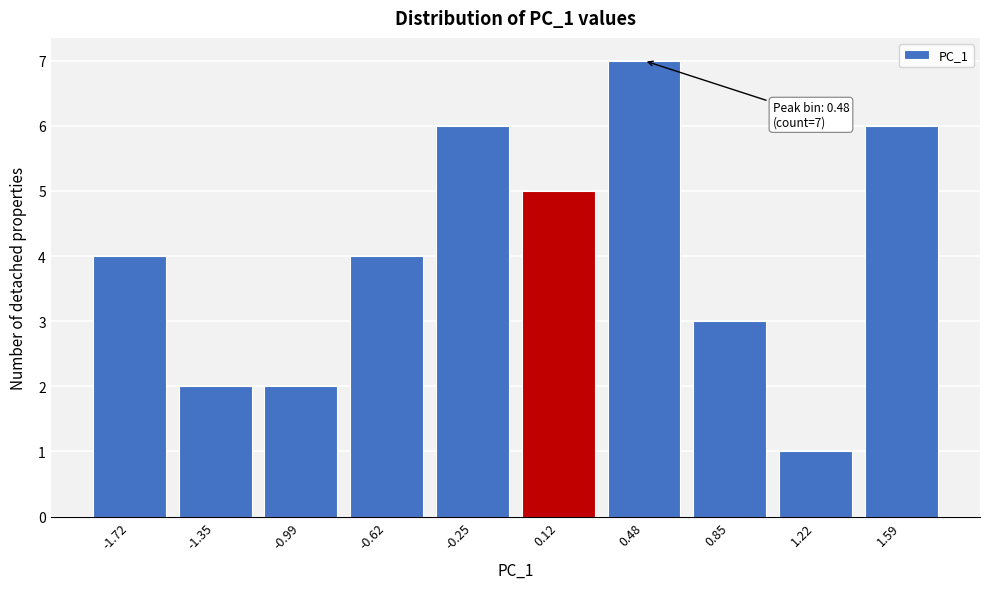

Reading left to right, extract all data points from this chart.

-1.72=4	-1.35=2	-0.99=2	-0.62=4	-0.25=6	0.12=5	0.48=7	0.85=3	1.22=1	1.59=6